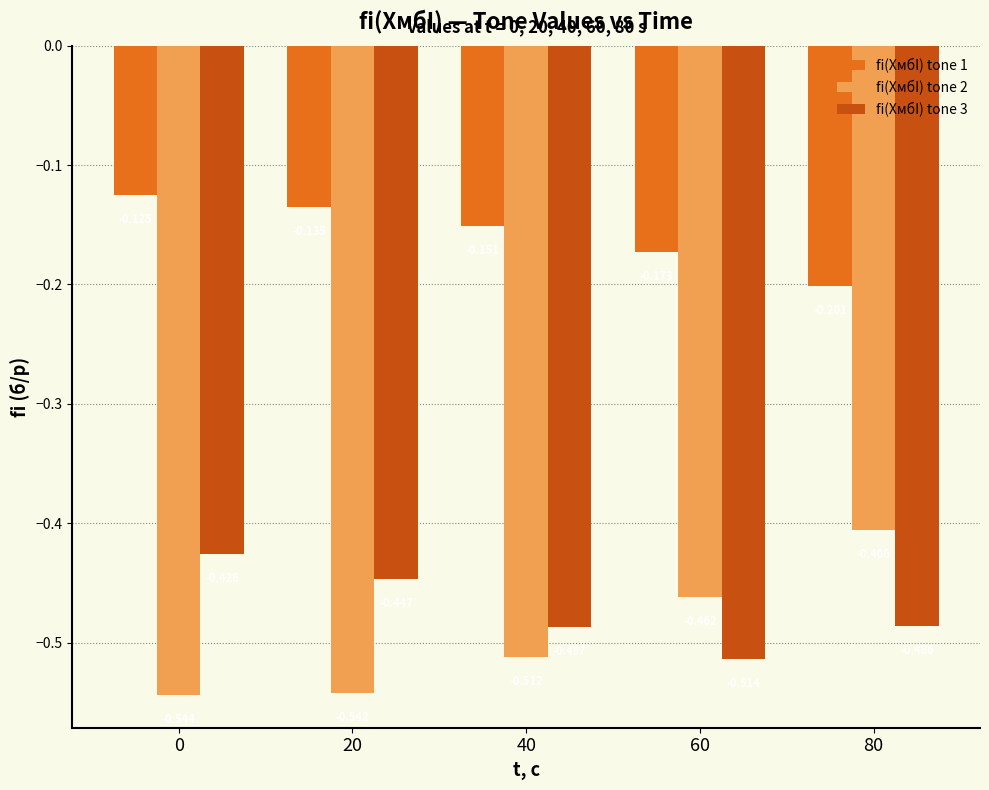

List the series in order of their peak value, lowest first.

fi(XмбI) tone 3, fi(XмбI) tone 2, fi(XмбI) tone 1